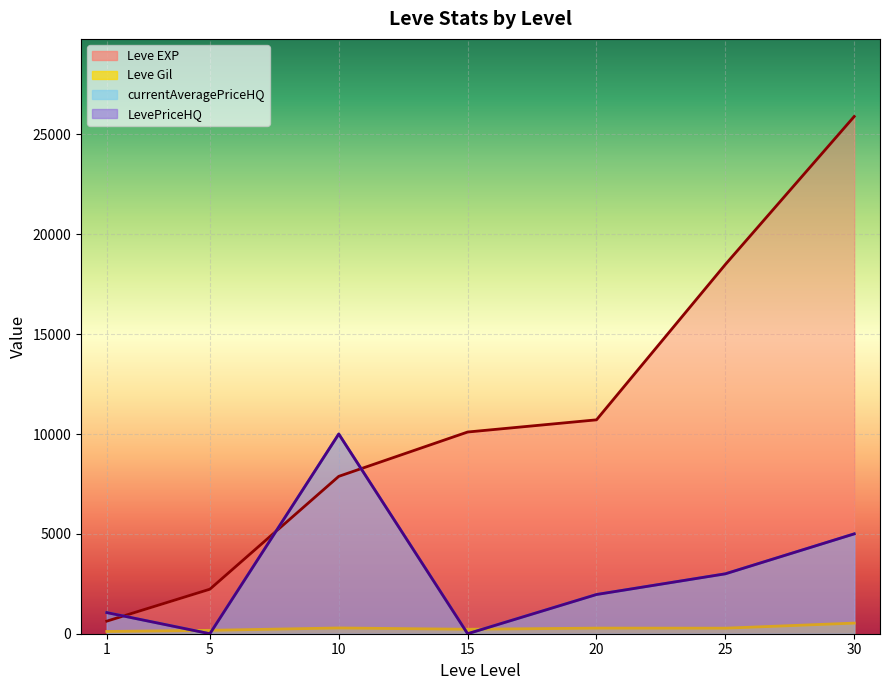

What is the value of the currentAveragePriceHQ point at the 1st from the left?

1057.8